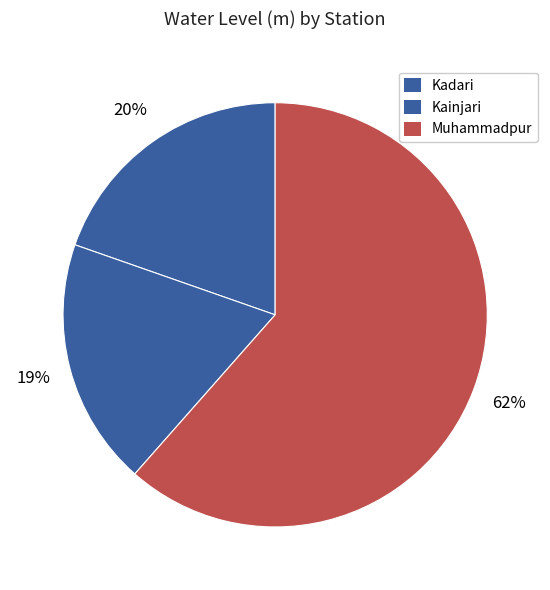

How many segments does this pie chart have?

3